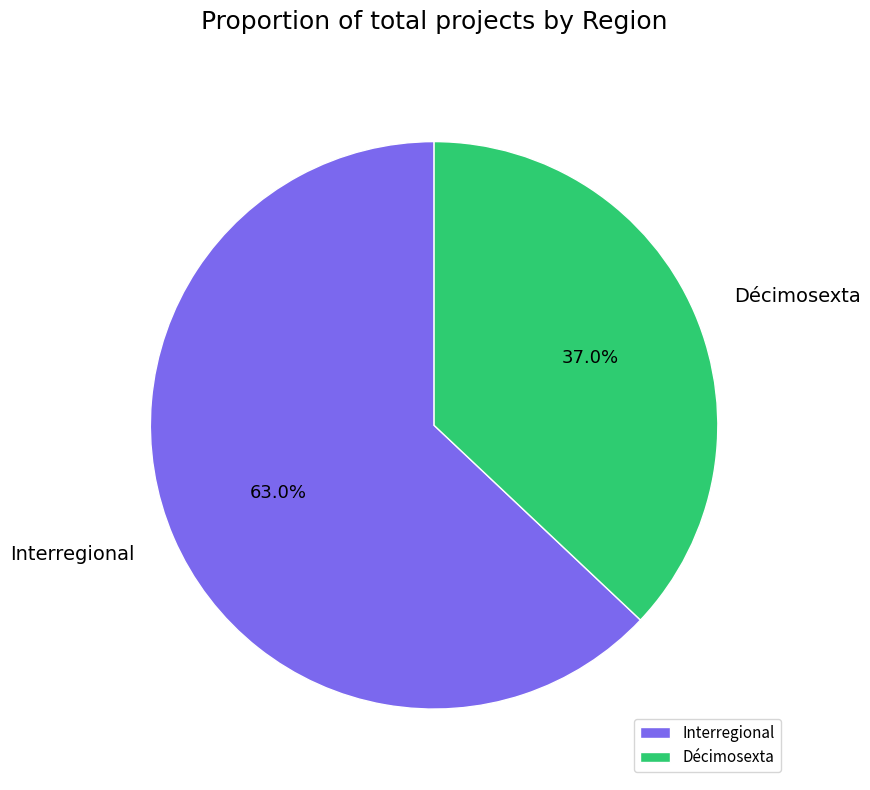

True or false: Interregional accounts for 63% of the total.

True